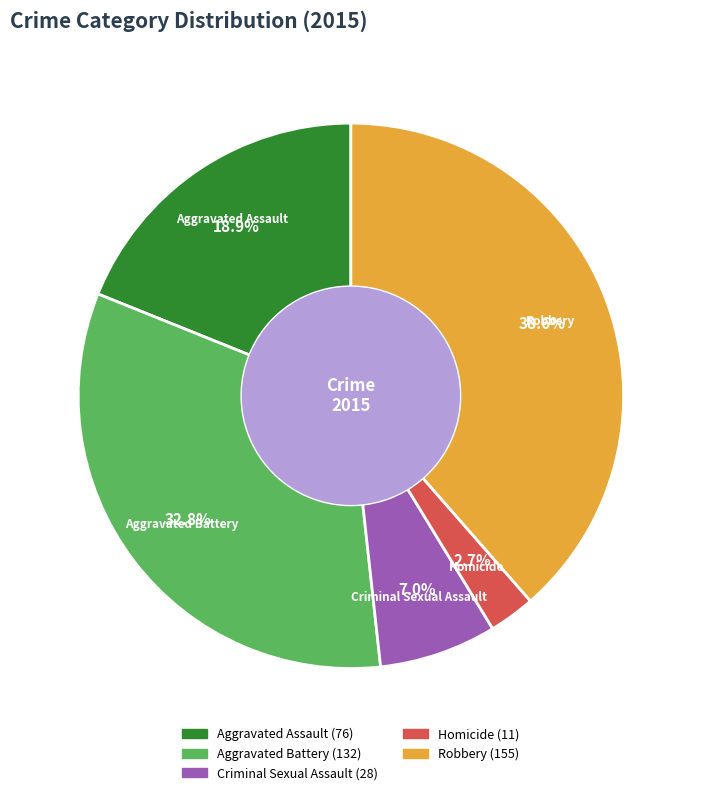

To the nearest percent, what portion does Aggravated Battery represent?

33%